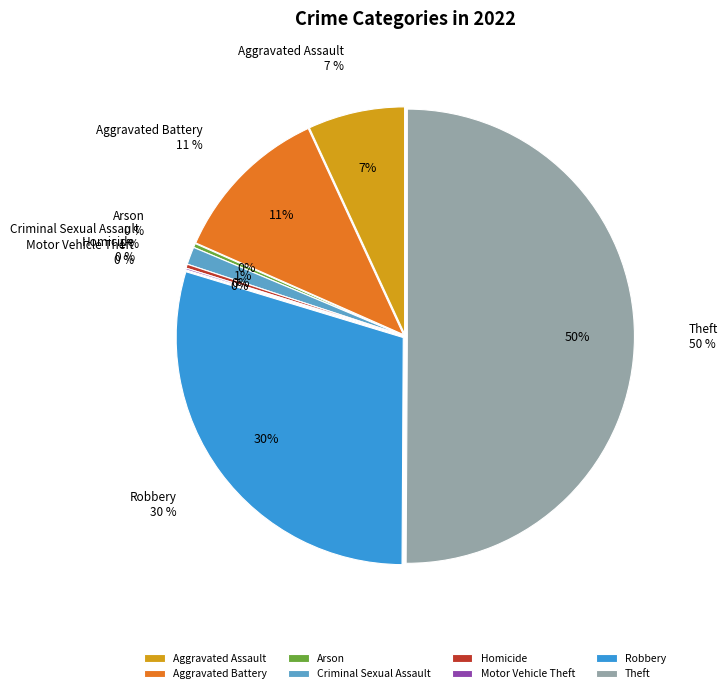

What percentage do Theft and Aggravated Battery together represent?

61.6%